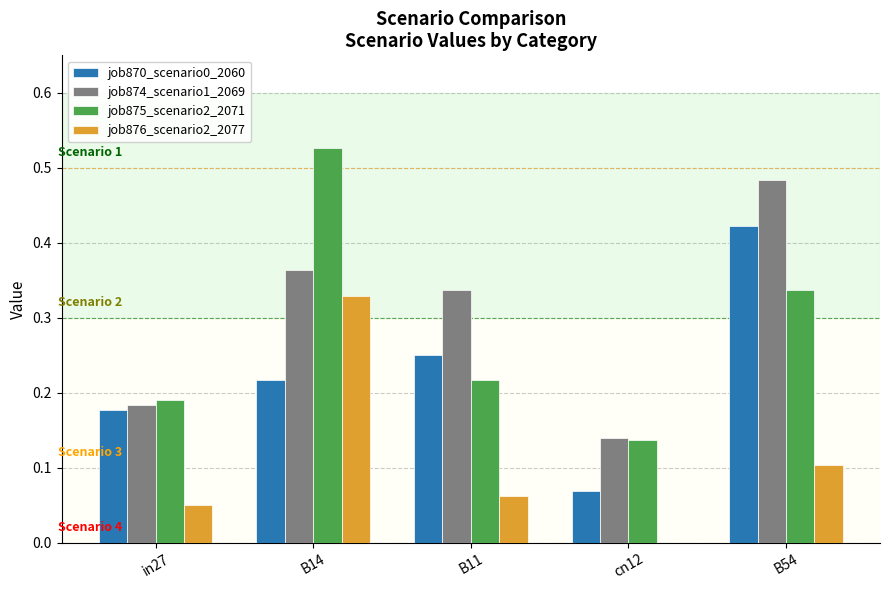

Which category has the highest value in the job874_scenario1_2069 series?

B54